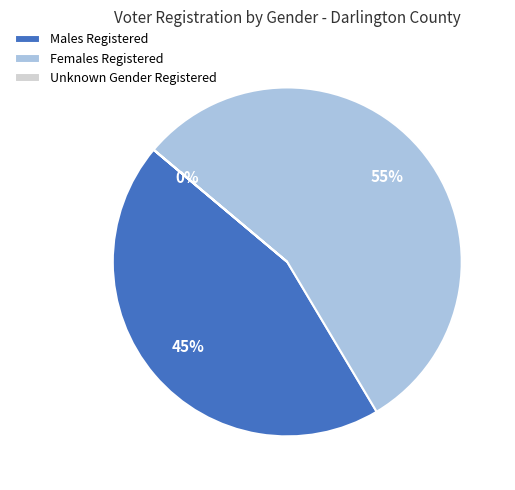

The Males Registered slice represents 35% of the pie. True or false?

False